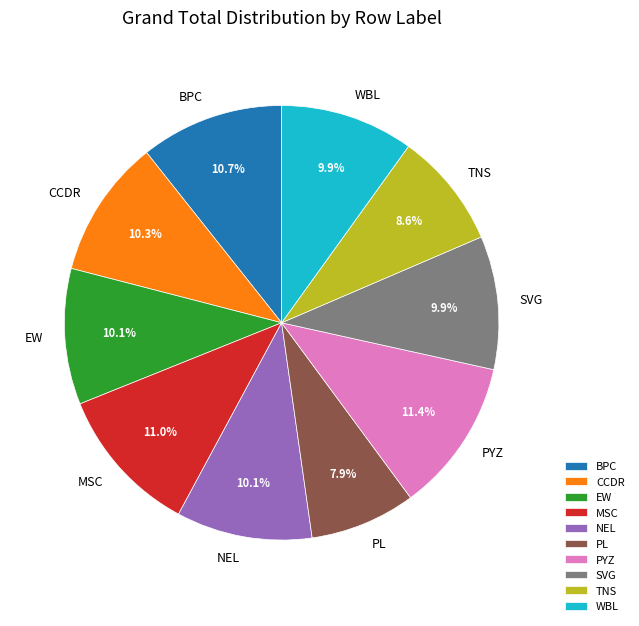

How many slices are in this pie chart?

10